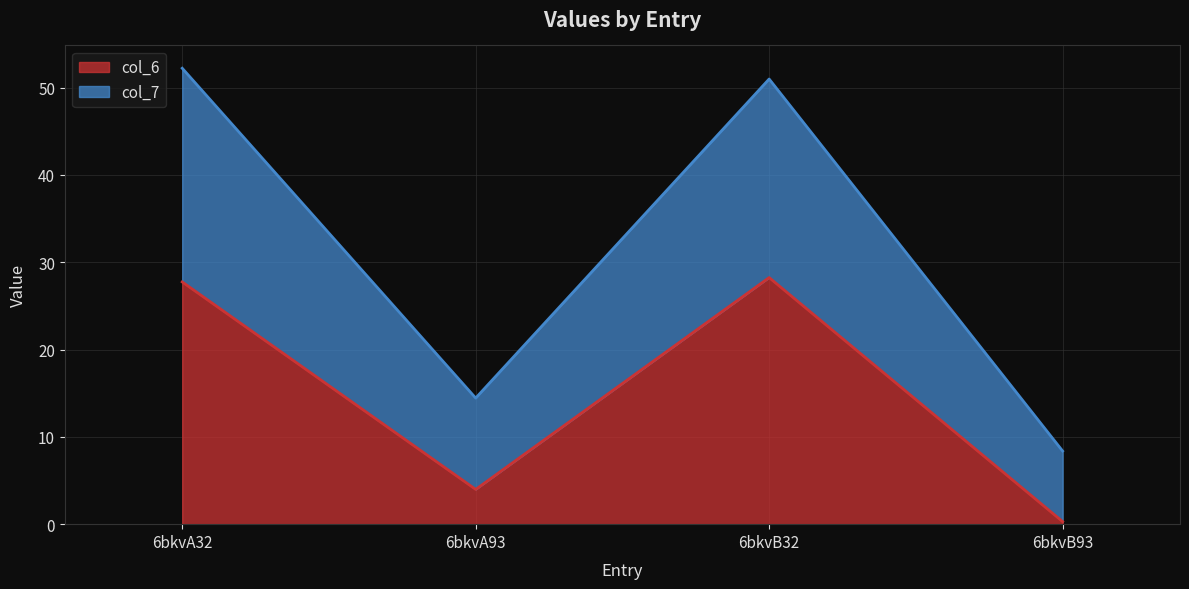

In col_7, how many points are lower than both neighbors (excluding endpoints)?

1